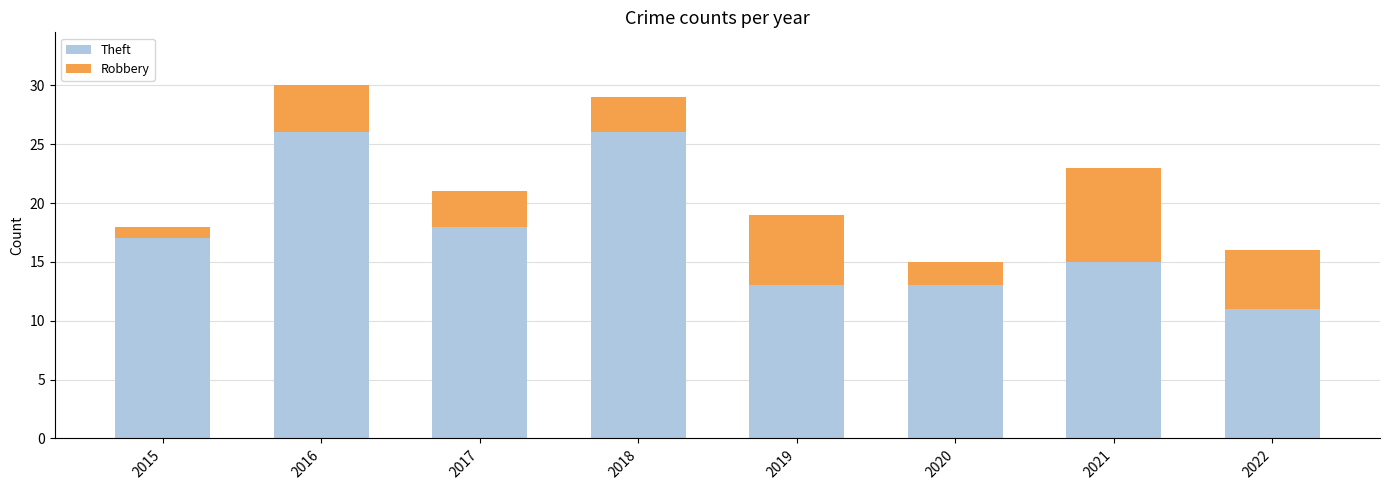

How many bars are there in total?

8